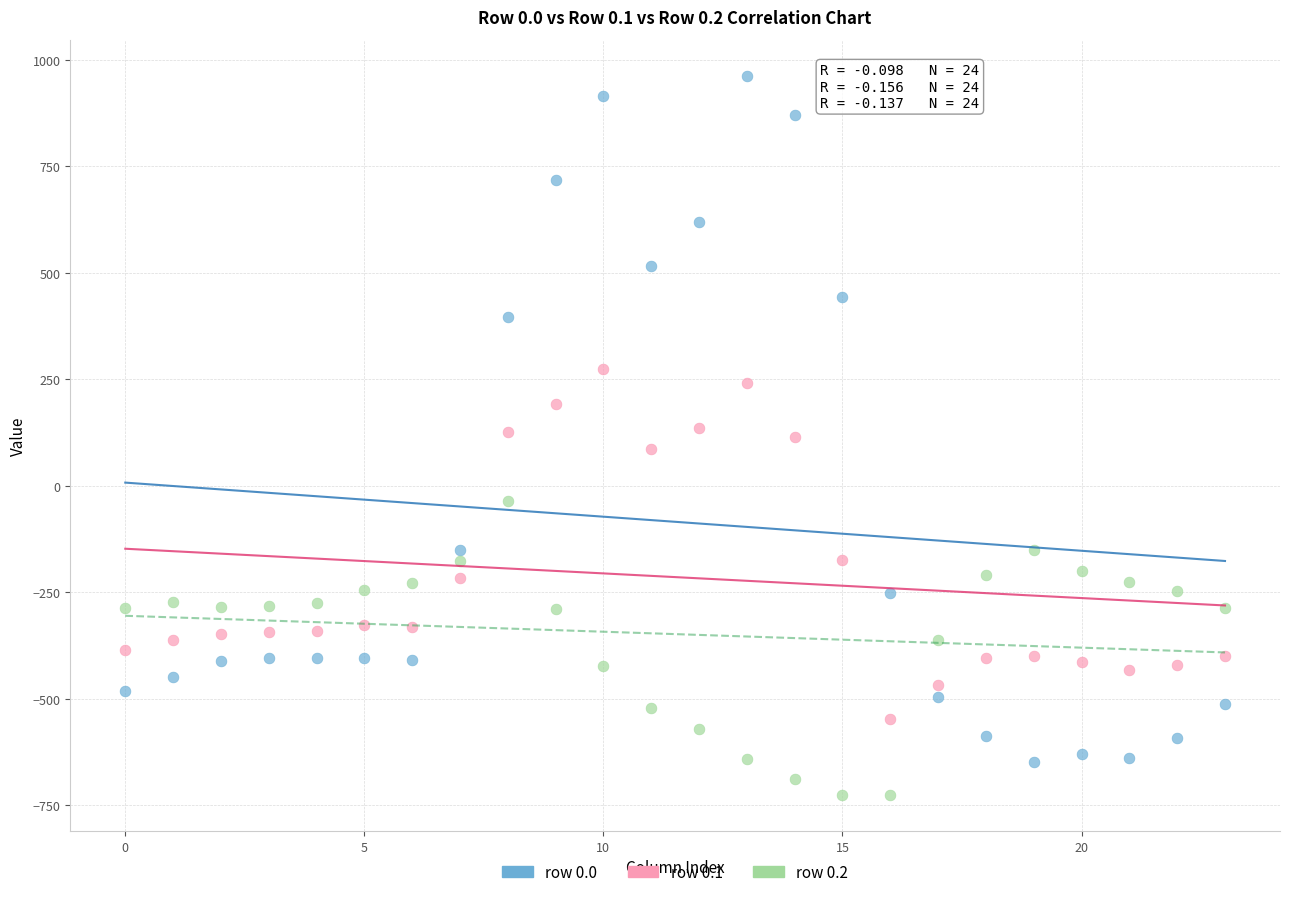

Which series contains the highest Y value?

row 0.0